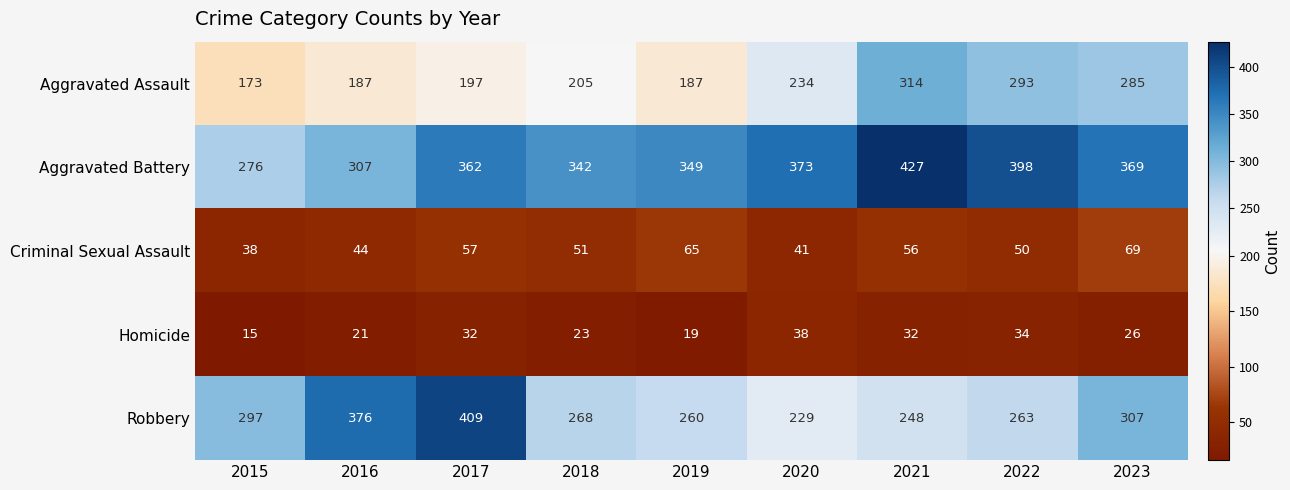

Which category has the lowest value in the Criminal Sexual Assault series?

2015